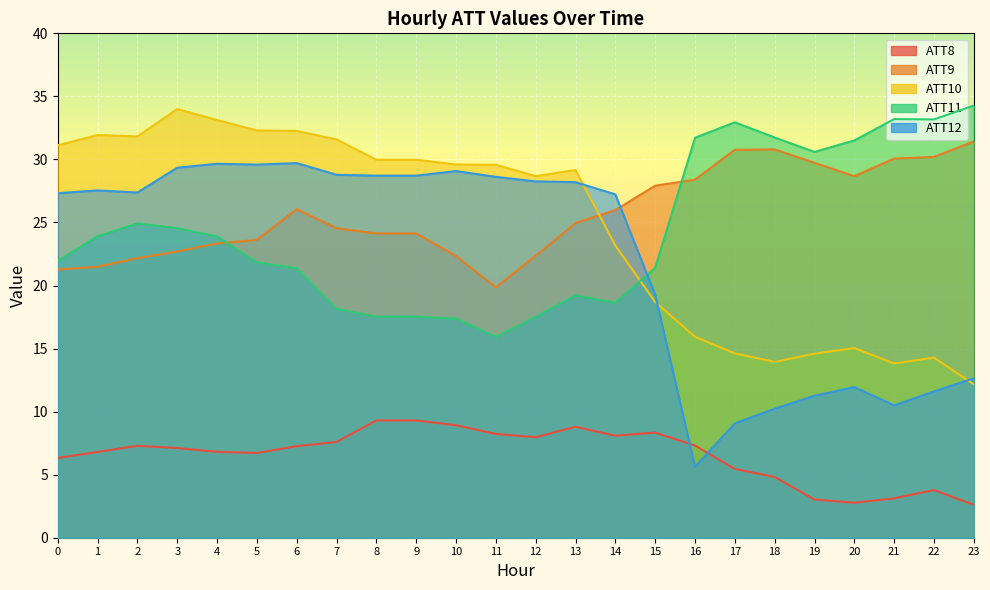

Reading left to right, transcribe all the data shown in this chart.

ATT8: 6.3	6.8	7.3	7.1	6.8	6.7	7.3	7.6	9.3	9.3	8.9	8.2	8.0	8.8	8.1	8.3	7.3	5.5	4.8	3.0	2.8	3.1	3.8	2.6
ATT9: 21.3	21.5	22.2	22.7	23.3	23.6	26.0	24.5	24.1	24.1	22.3	19.9	22.4	24.9	26.0	27.9	28.4	30.8	30.8	29.7	28.7	30.1	30.2	31.4
ATT10: 31.1	31.9	31.8	34.0	33.1	32.3	32.3	31.6	30.0	30.0	29.6	29.6	28.7	29.2	23.2	18.7	15.9	14.6	13.9	14.6	15.0	13.8	14.3	12.2
ATT11: 22.0	23.9	24.9	24.5	23.9	21.8	21.4	18.2	17.5	17.5	17.4	15.9	17.5	19.2	18.6	21.4	31.7	32.9	31.7	30.6	31.5	33.2	33.2	34.3
ATT12: 27.3	27.5	27.4	29.3	29.7	29.6	29.7	28.8	28.7	28.7	29.1	28.6	28.3	28.2	27.2	19.3	5.6	9.1	10.2	11.3	11.9	10.5	11.6	12.6